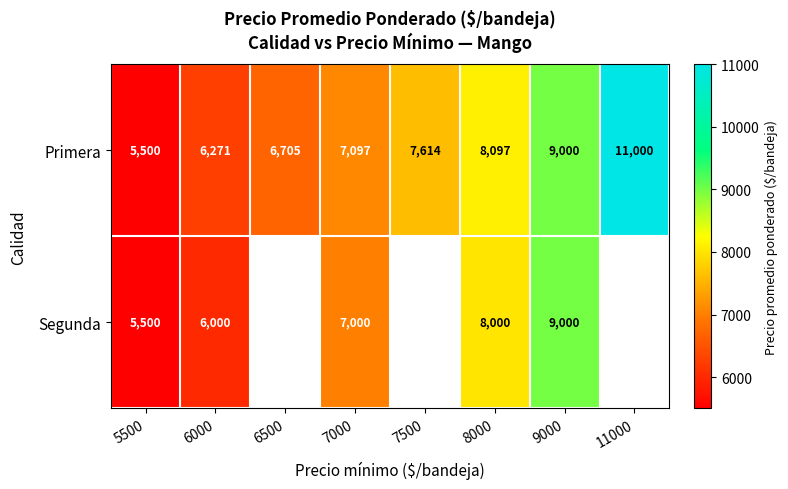

At which label is Primera closest to 8250?

8000